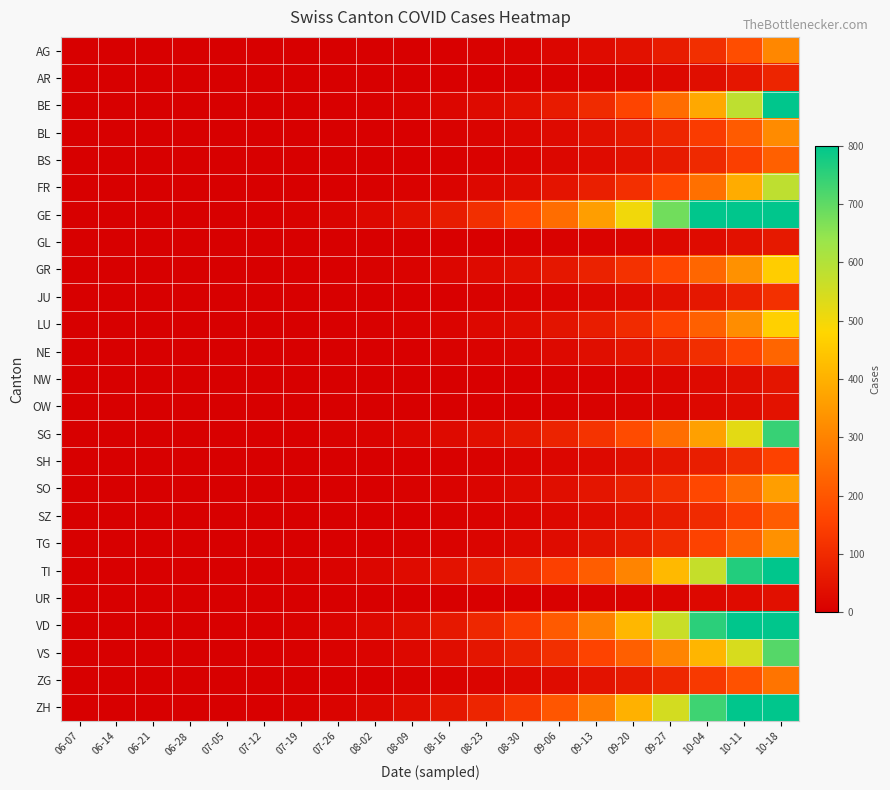

What is the spread (max minus min) of values at 09-27?

667